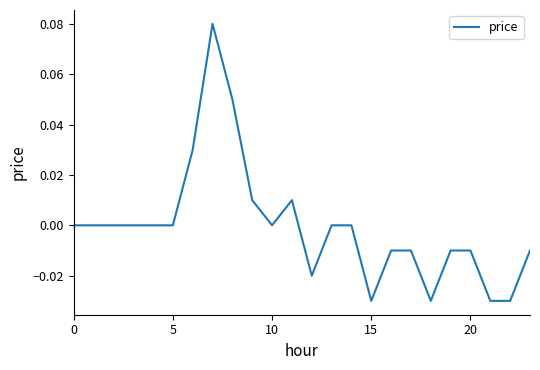

Is this an area chart (filled region under the line)?

No